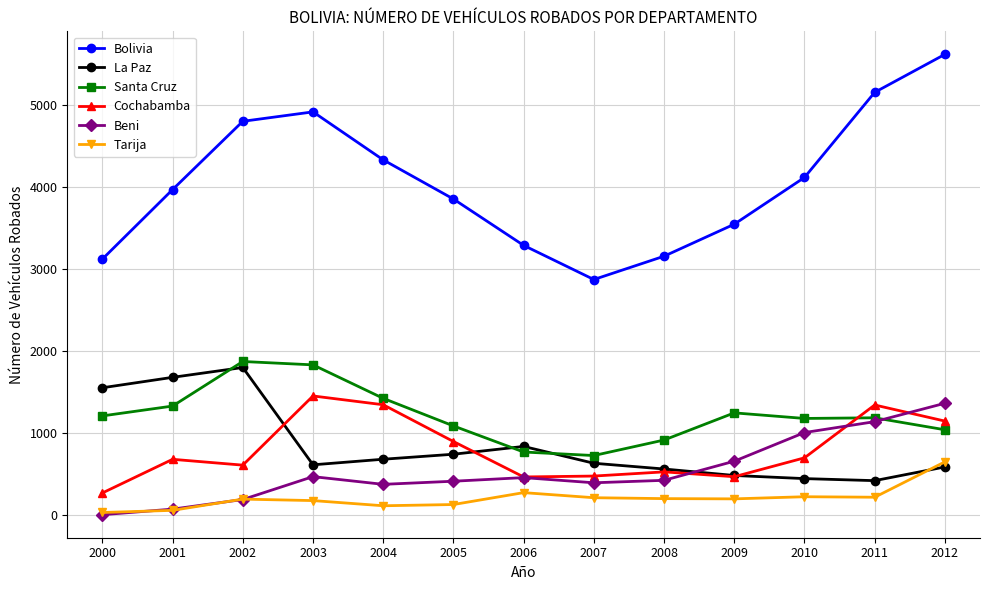

True or false: Cochabamba has more than 0 interior local peaks.

True